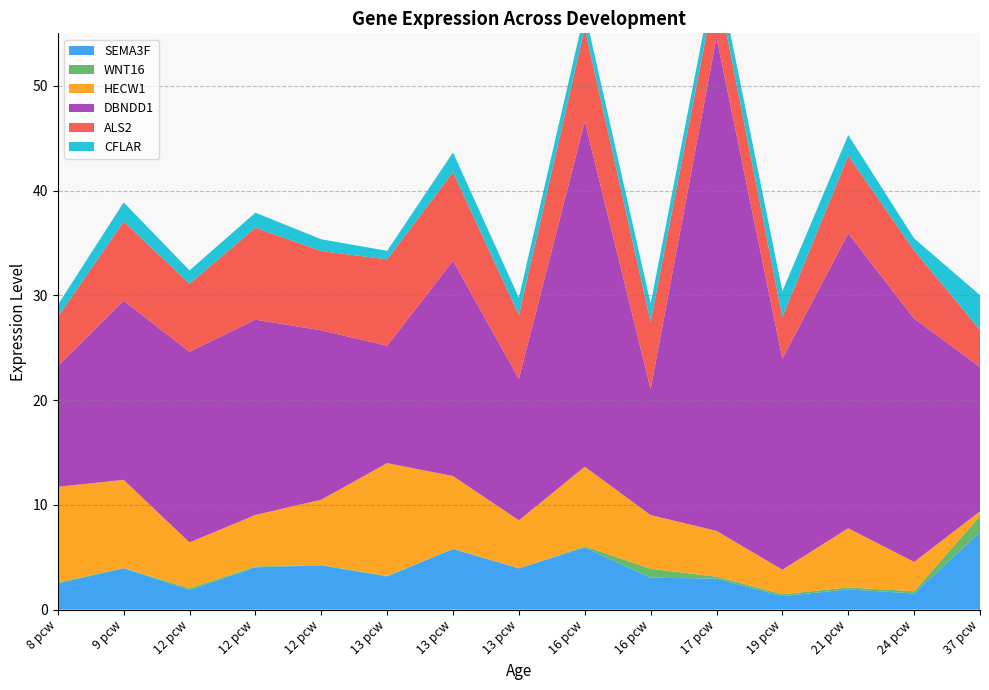

Reading left to right, list all the values displayed in this chart.

SEMA3F: 8 pcw=2.5	9 pcw=4.0	12 pcw=1.9	12 pcw=4.0	12 pcw=4.2	13 pcw=3.2	13 pcw=5.8	13 pcw=3.9	16 pcw=5.9	16 pcw=3.1	17 pcw=3.0	19 pcw=1.3	21 pcw=1.9	24 pcw=1.5	37 pcw=7.4
WNT16: 8 pcw=0.1	9 pcw=0.0	12 pcw=0.2	12 pcw=0.1	12 pcw=0.0	13 pcw=0.1	13 pcw=0.0	13 pcw=0.0	16 pcw=0.1	16 pcw=0.8	17 pcw=0.2	19 pcw=0.2	21 pcw=0.2	24 pcw=0.2	37 pcw=1.5
HECW1: 8 pcw=9.1	9 pcw=8.4	12 pcw=4.4	12 pcw=4.9	12 pcw=6.2	13 pcw=10.8	13 pcw=6.9	13 pcw=4.6	16 pcw=7.6	16 pcw=5.1	17 pcw=4.4	19 pcw=2.3	21 pcw=5.6	24 pcw=2.8	37 pcw=0.4
DBNDD1: 8 pcw=11.5	9 pcw=17.1	12 pcw=18.2	12 pcw=18.6	12 pcw=16.2	13 pcw=11.2	13 pcw=20.5	13 pcw=13.5	16 pcw=33.0	16 pcw=12.0	17 pcw=47.1	19 pcw=20.1	21 pcw=28.1	24 pcw=23.2	37 pcw=13.8
ALS2: 8 pcw=4.7	9 pcw=7.6	12 pcw=6.5	12 pcw=8.8	12 pcw=7.6	13 pcw=8.2	13 pcw=8.5	13 pcw=6.1	16 pcw=8.9	16 pcw=6.4	17 pcw=5.2	19 pcw=4.0	21 pcw=7.4	24 pcw=6.5	37 pcw=3.5
CFLAR: 8 pcw=1.2	9 pcw=1.8	12 pcw=1.3	12 pcw=1.4	12 pcw=1.1	13 pcw=0.8	13 pcw=1.9	13 pcw=1.6	16 pcw=1.6	16 pcw=1.8	17 pcw=1.7	19 pcw=2.5	21 pcw=2.0	24 pcw=1.1	37 pcw=3.3